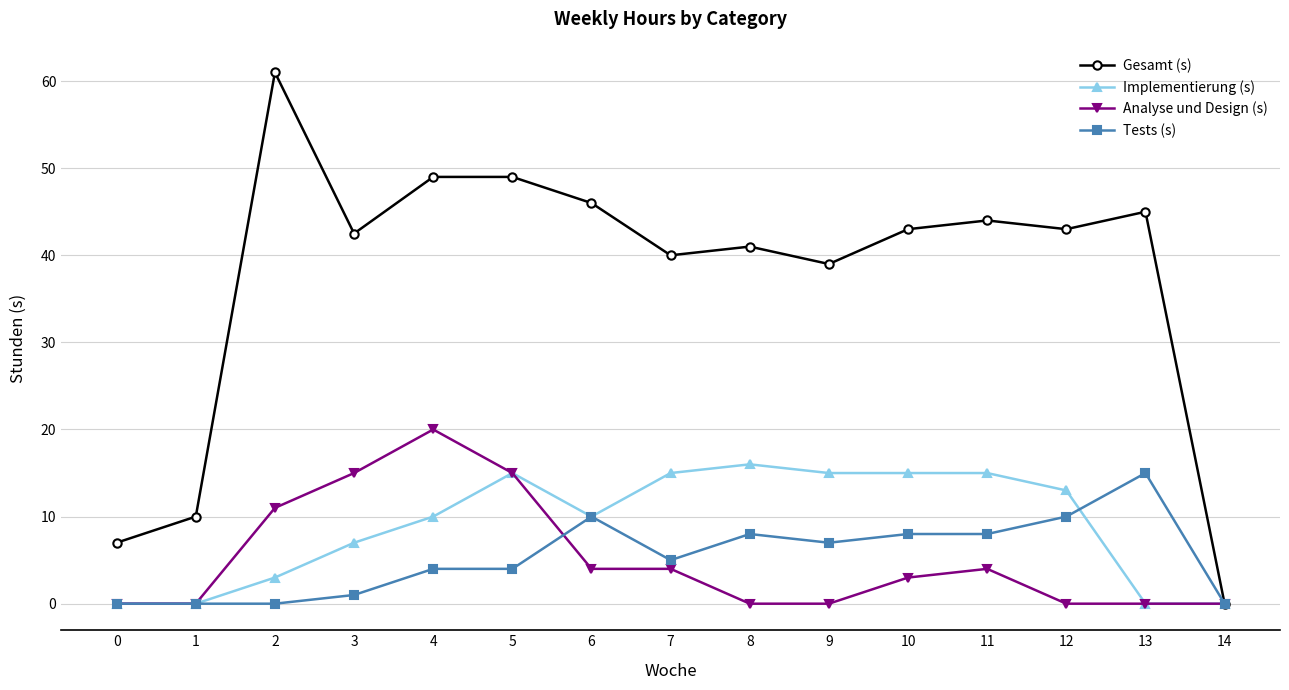

At which category does Implementierung (s) reach its first local peak?

5